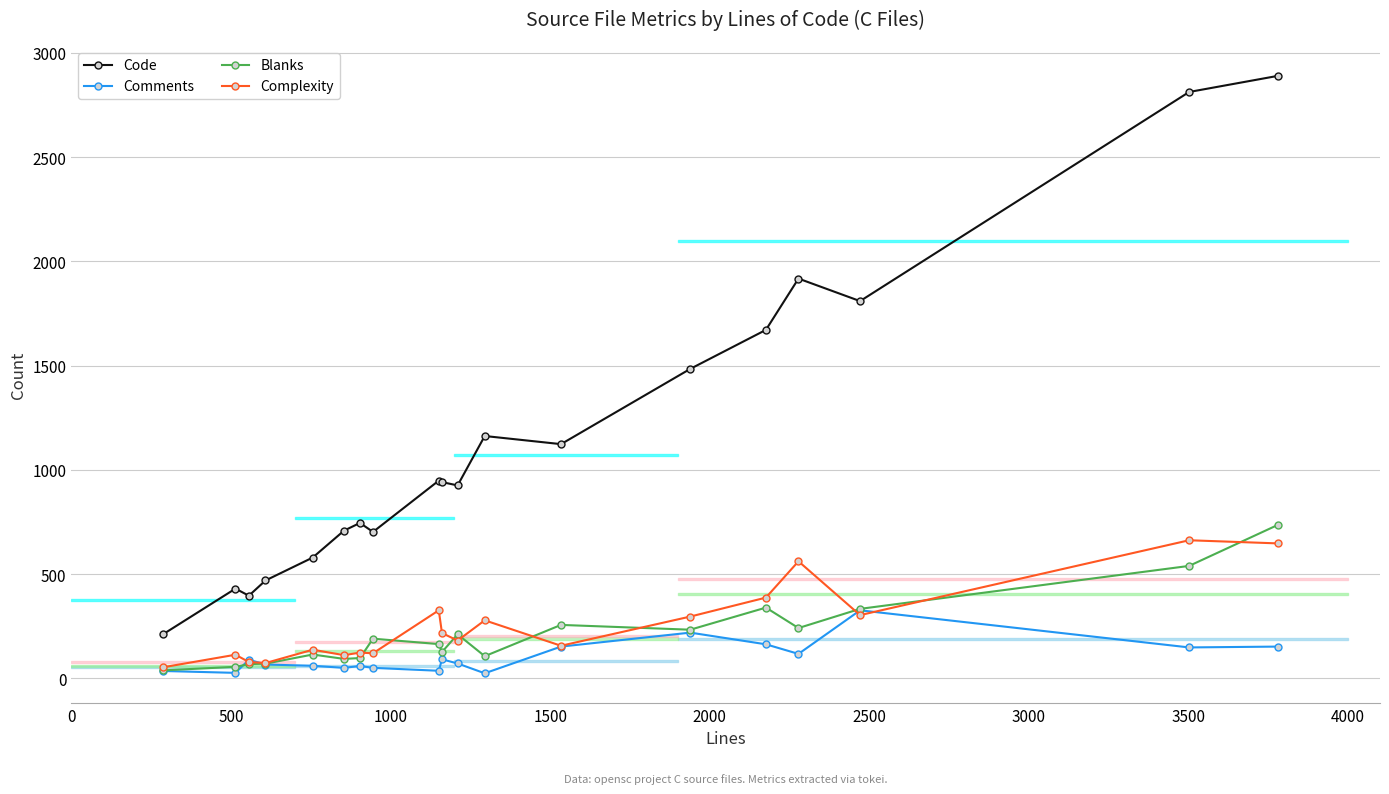

The value of Comments at 3000 is 89. True or false?

False